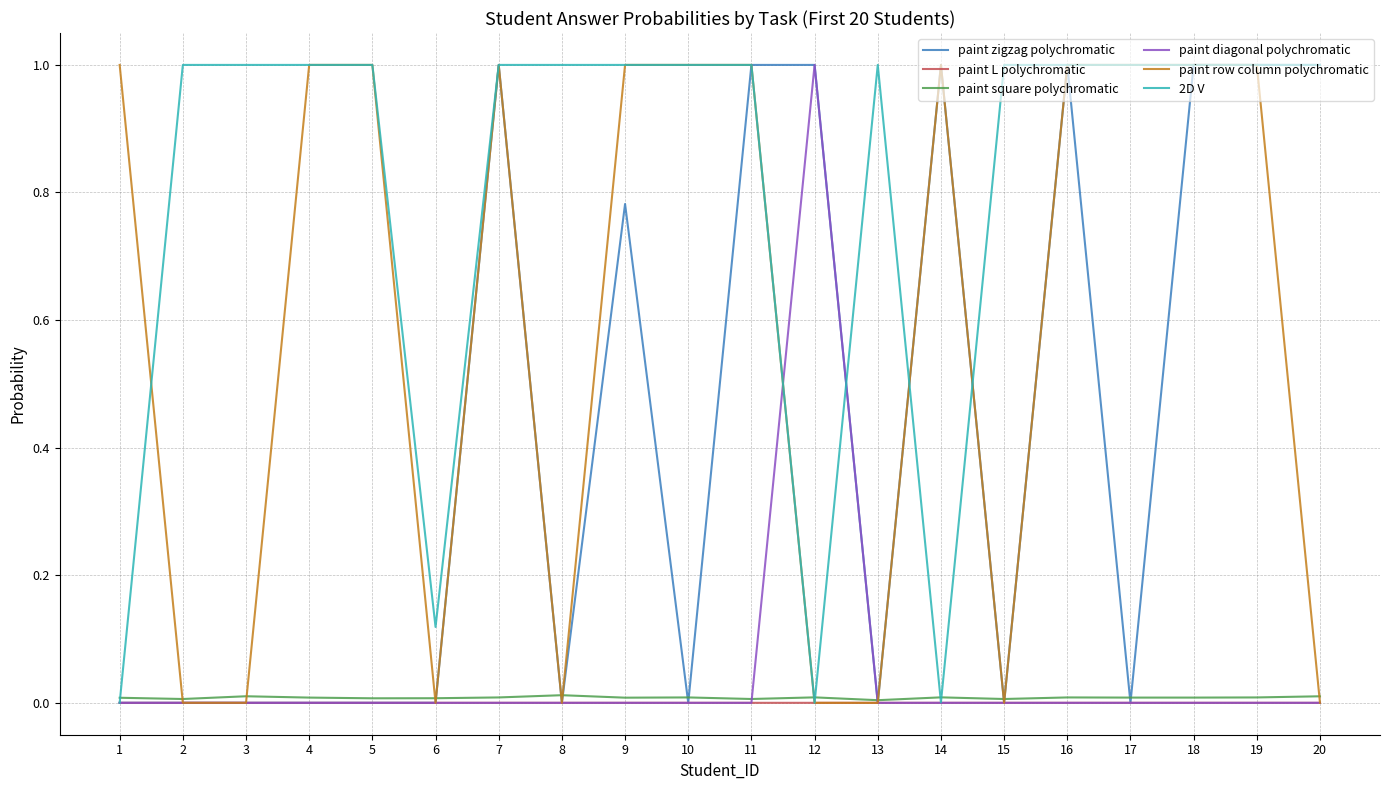

Which series changed the most between 17 and 18?

paint zigzag polychromatic